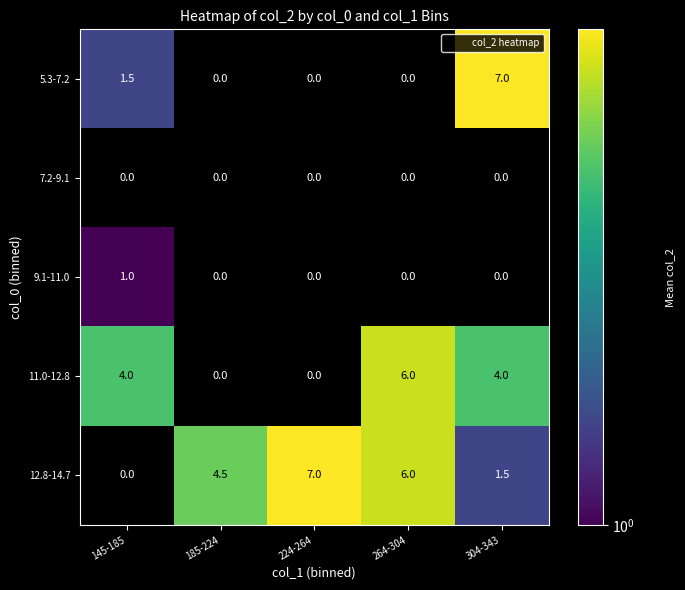

What is the sum of all 5.3-7.2 values?

8.5